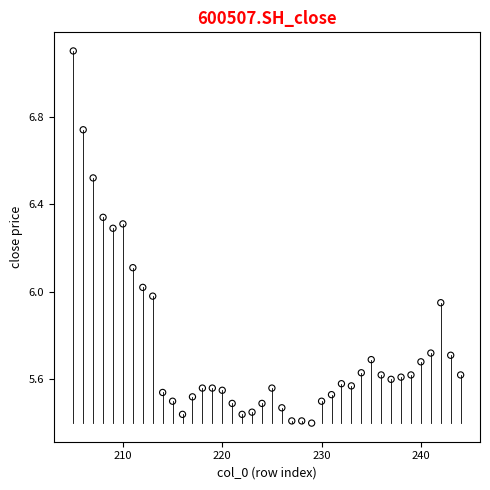

What is the range of Y values (max minus min)?

1.7